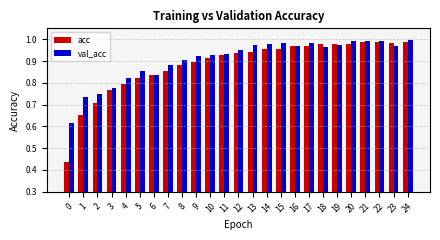

How many data points does each series have?

25